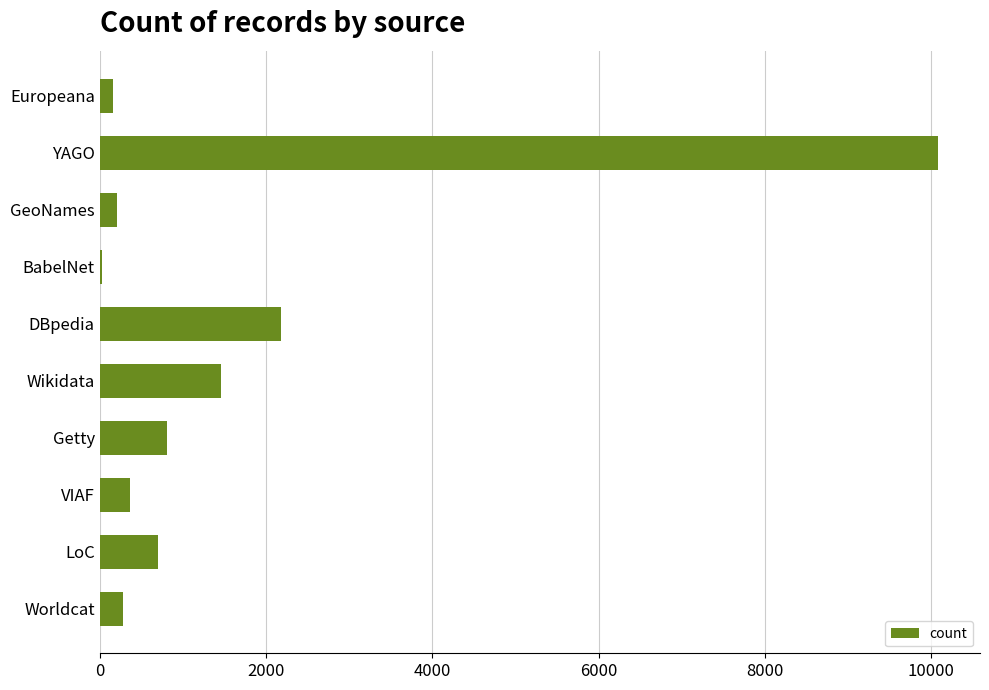

True or false: the data shows 697 at LoC.

True